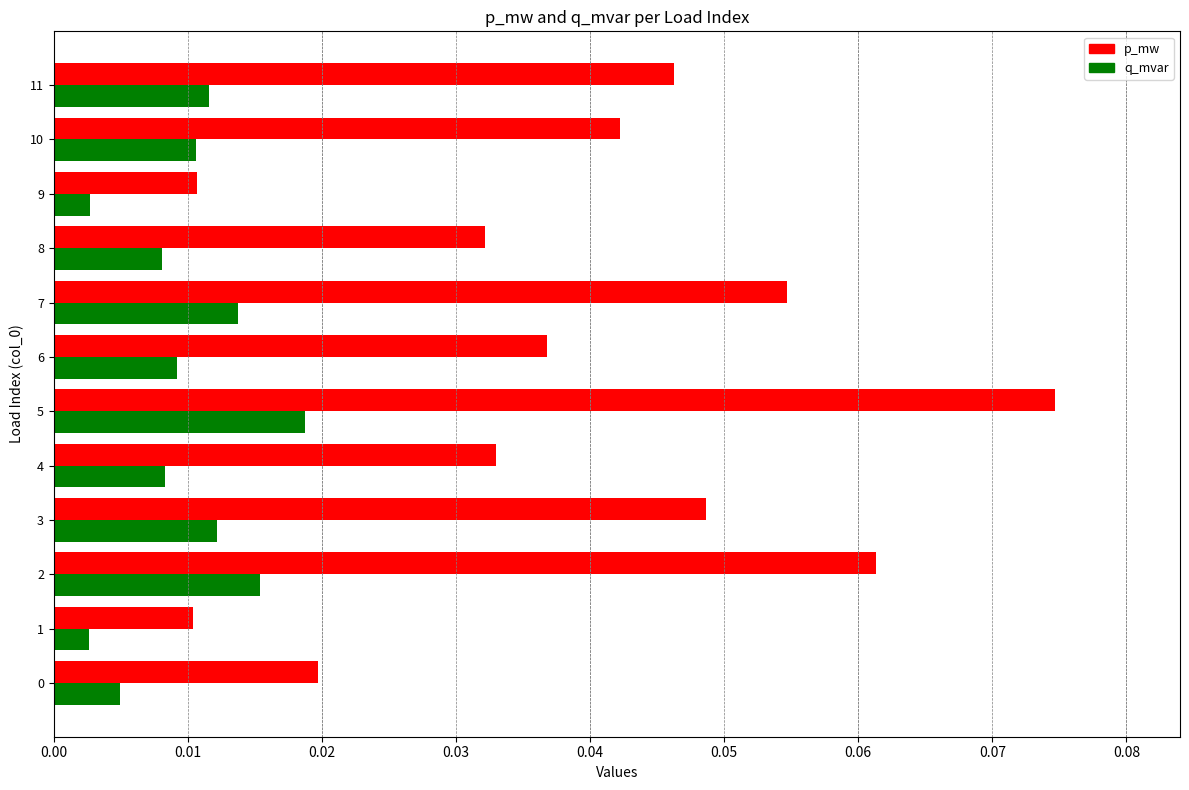

Which label corresponds to the largest value in the chart?

5